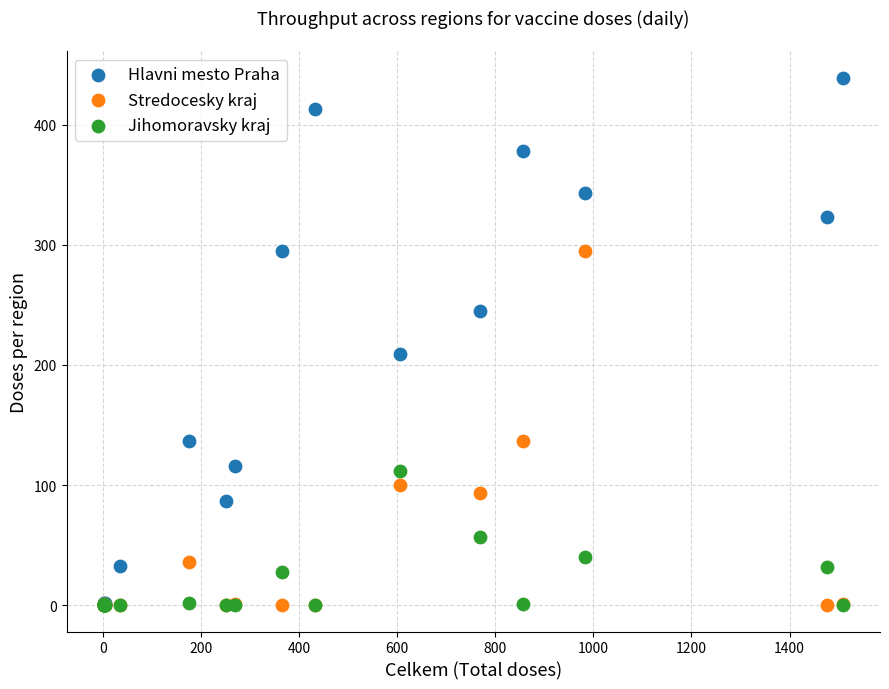

Across all series, what Y value is closest to 219?

209